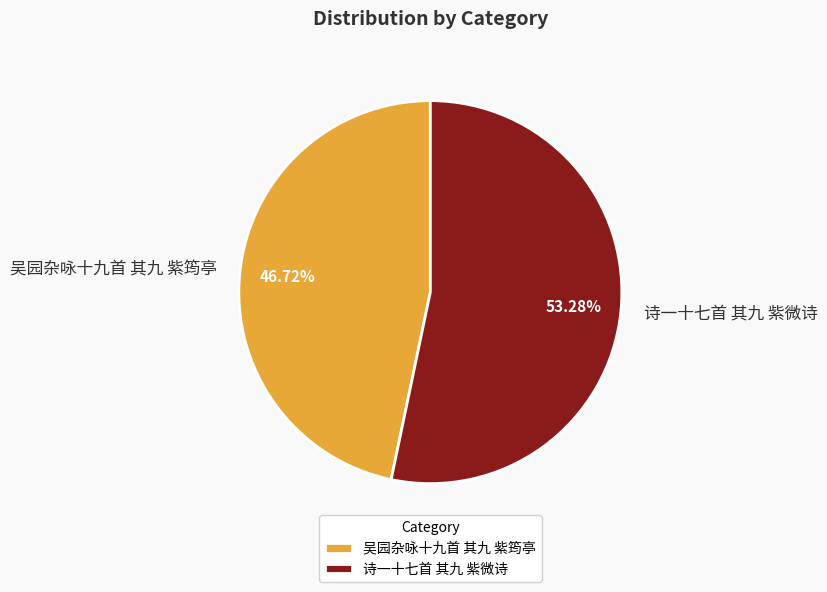

To the nearest percent, what is the average slice percentage?

50%